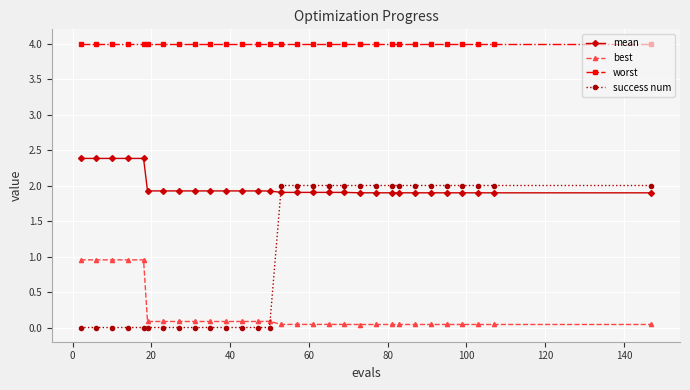

What is the value of the success num point at the 19th from the left?

2.0